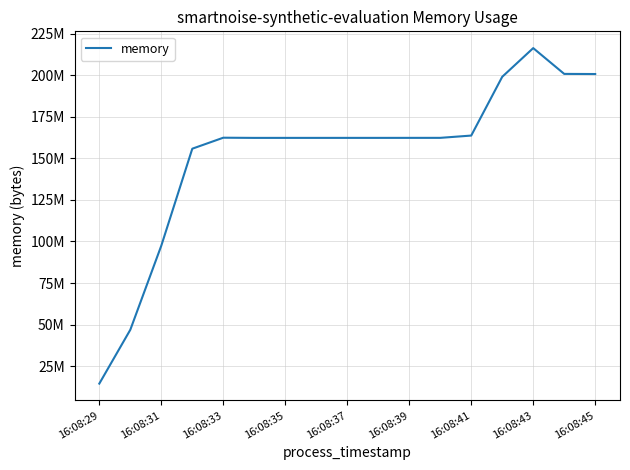

Does the chart display data point markers on the line(s)?

No